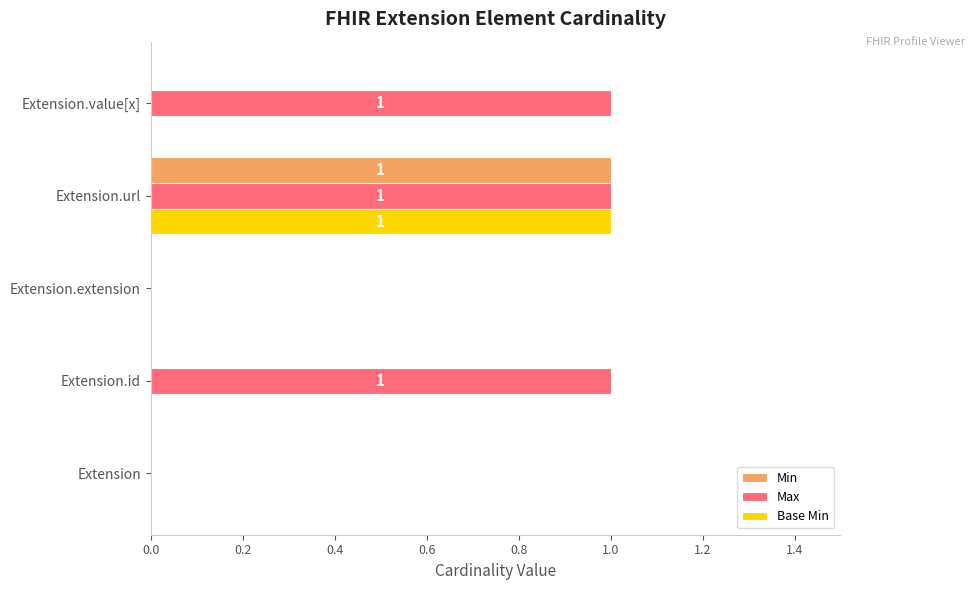

How many series are shown in this chart?

3